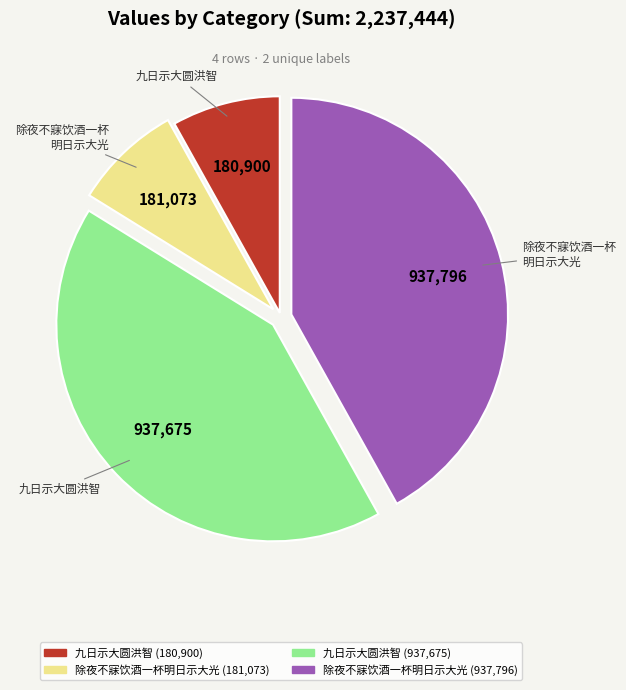

Is it true that 除夜不寐饮酒一杯明日示大光 (181,073) is 14% of the pie?

False